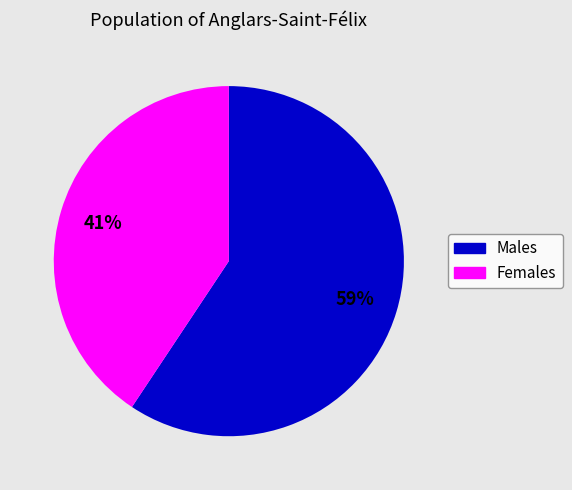

Is there a majority slice in this chart?

Yes